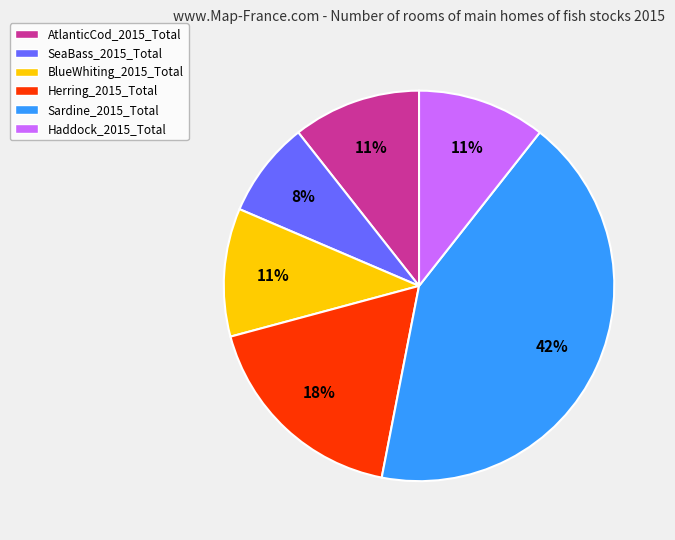

Is there any slice that represents more than half of the pie?

No